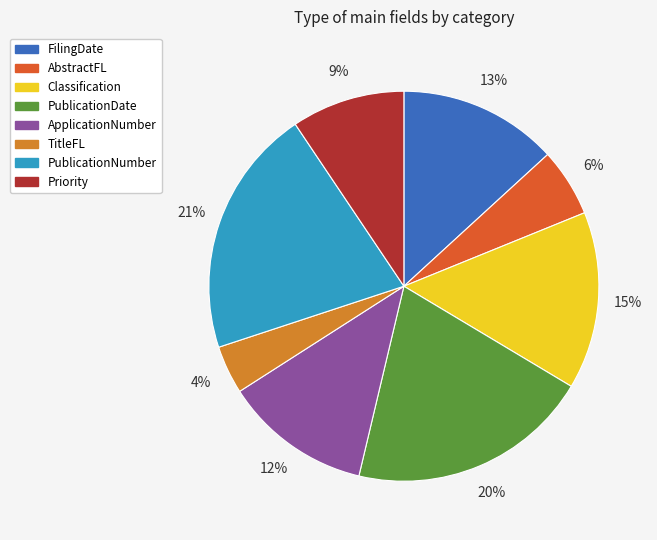

Which slice is the smallest?

TitleFL